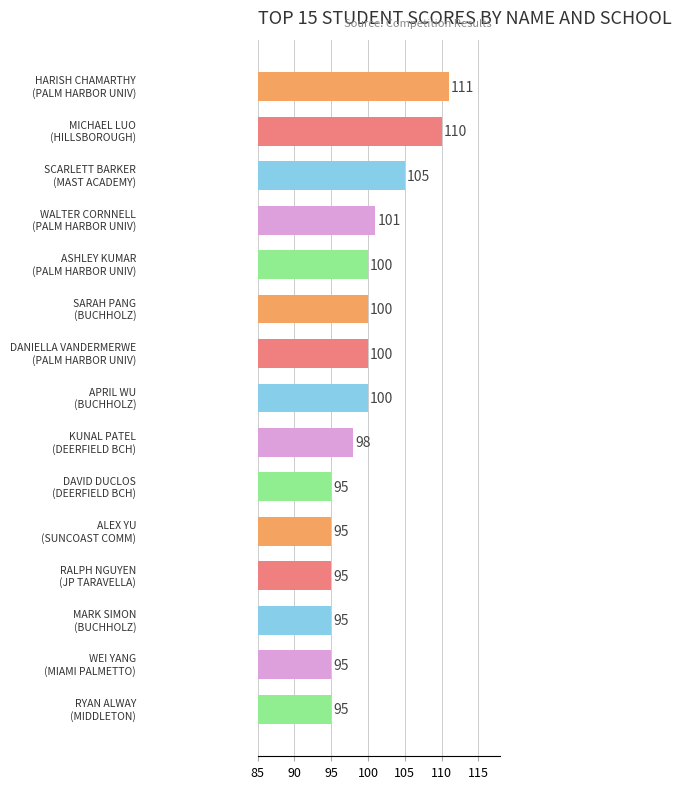

Are the bars horizontal?

Yes